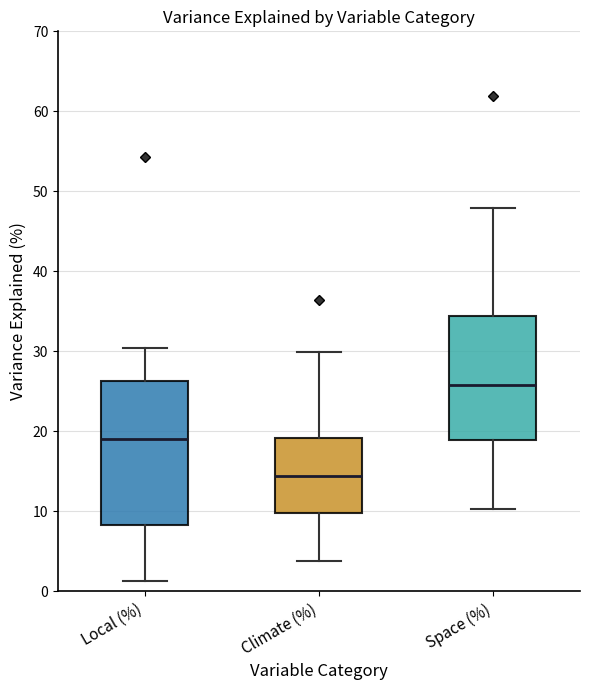

Which box has the lowest median line?

Climate (%)